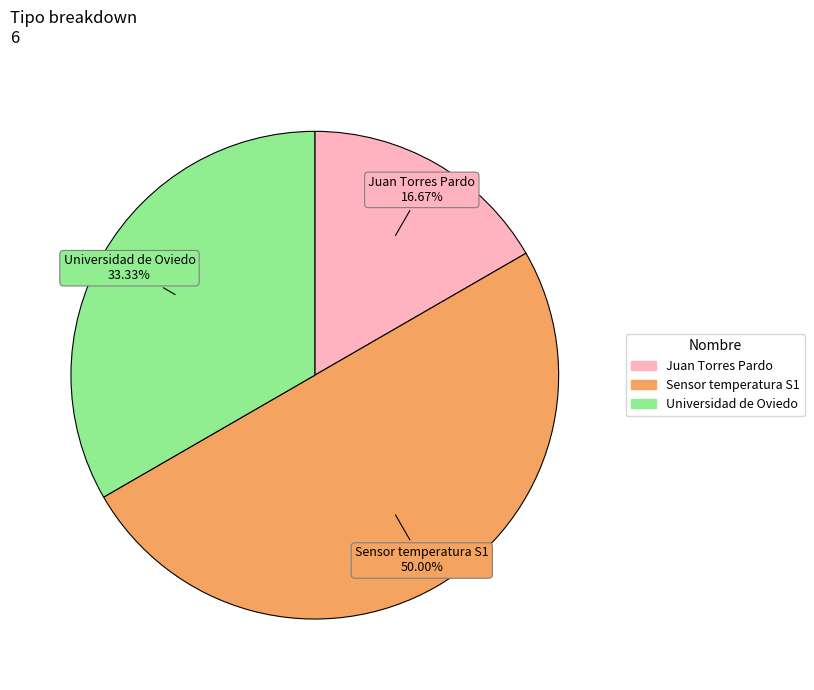

How many slices are in this pie chart?

3